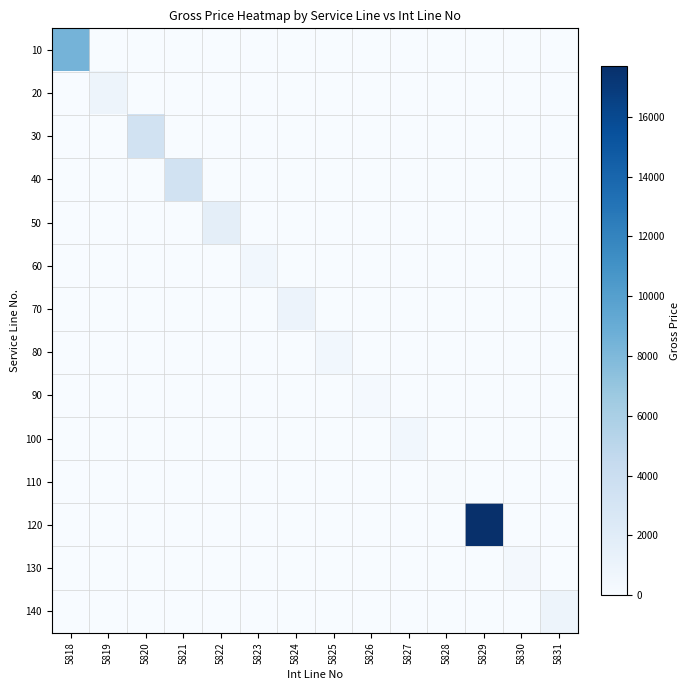

What is the greatest value displayed?

17700.8